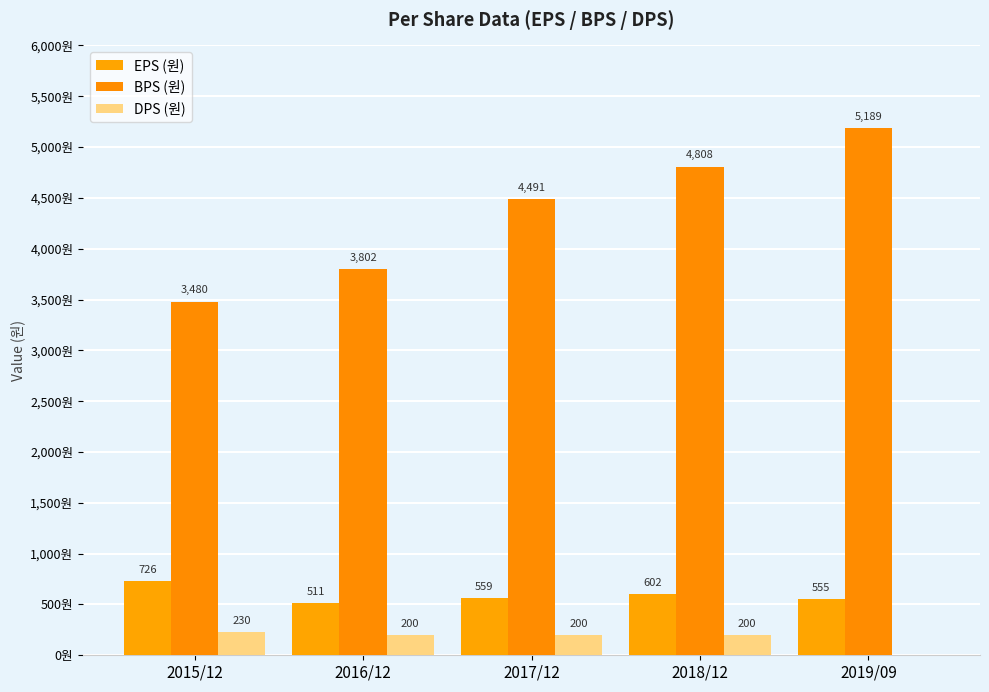

Which series has the largest total across all categories?

BPS (원)